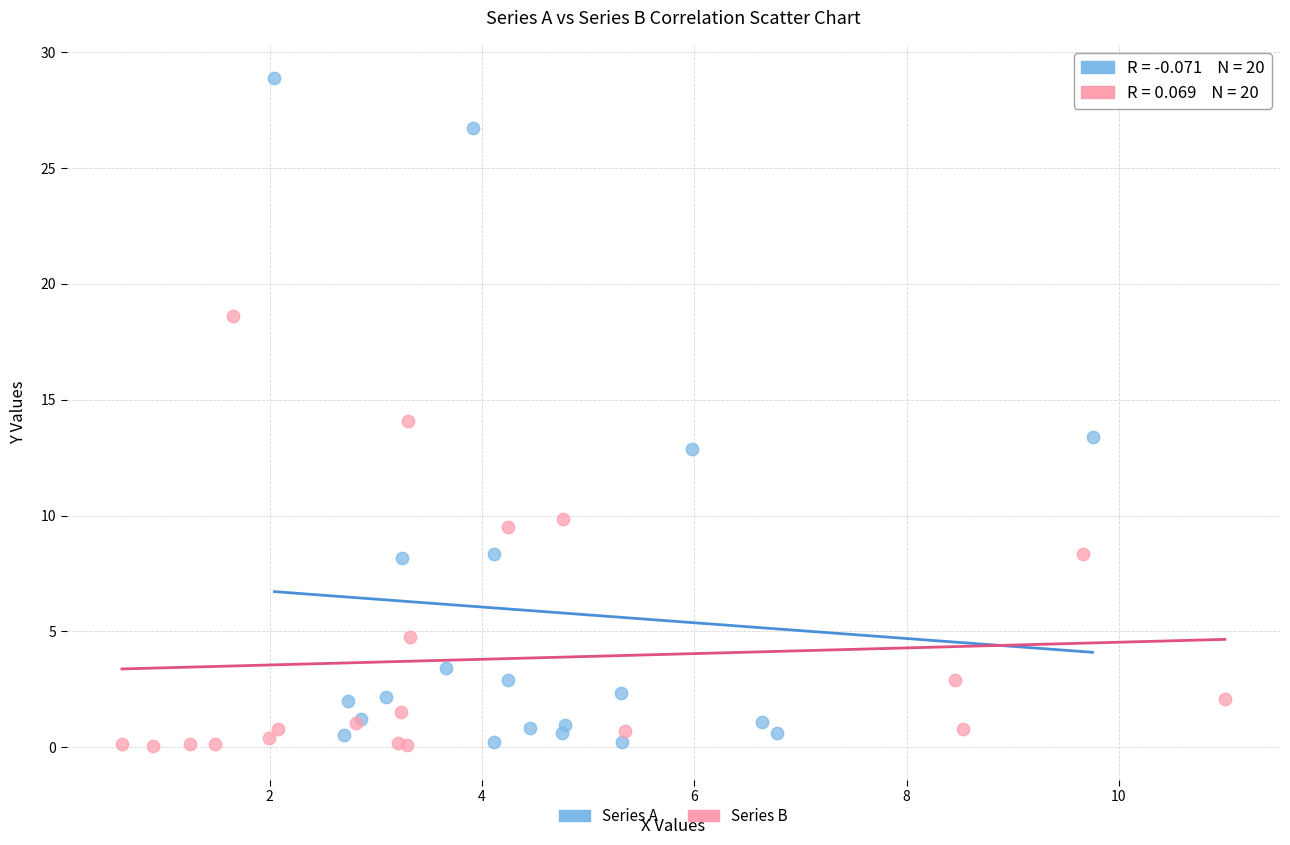

Which series contains the highest Y value?

Series A